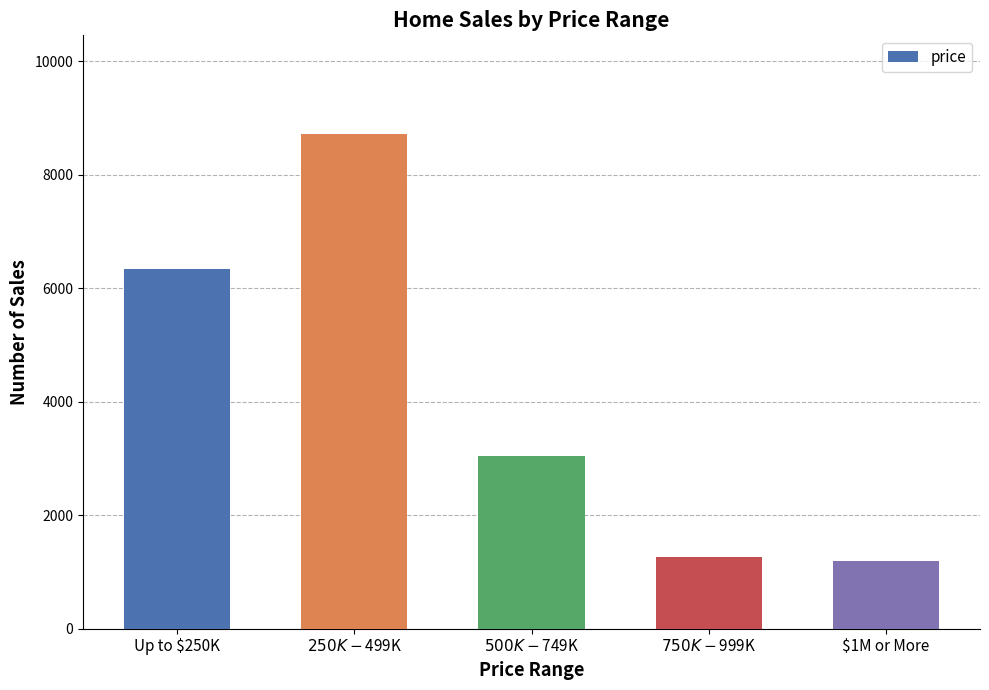

Count the number of categories in the chart.

5